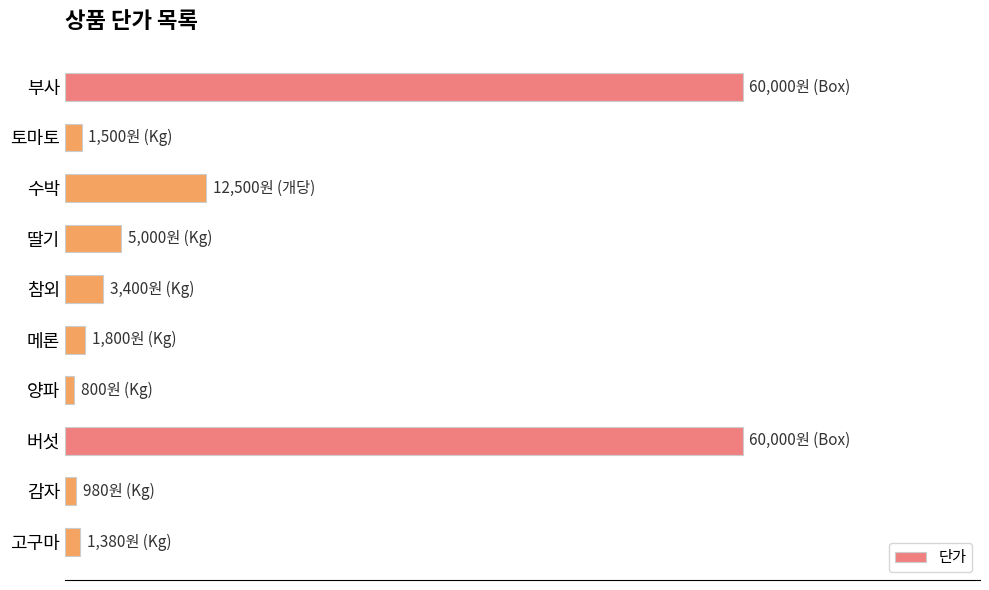

Does the chart contain any negative values?

No